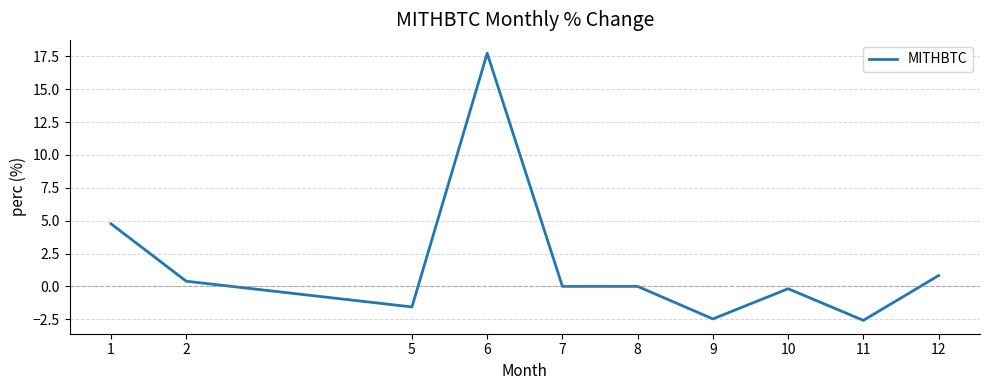

What is the minimum value shown in the chart?

-2.6